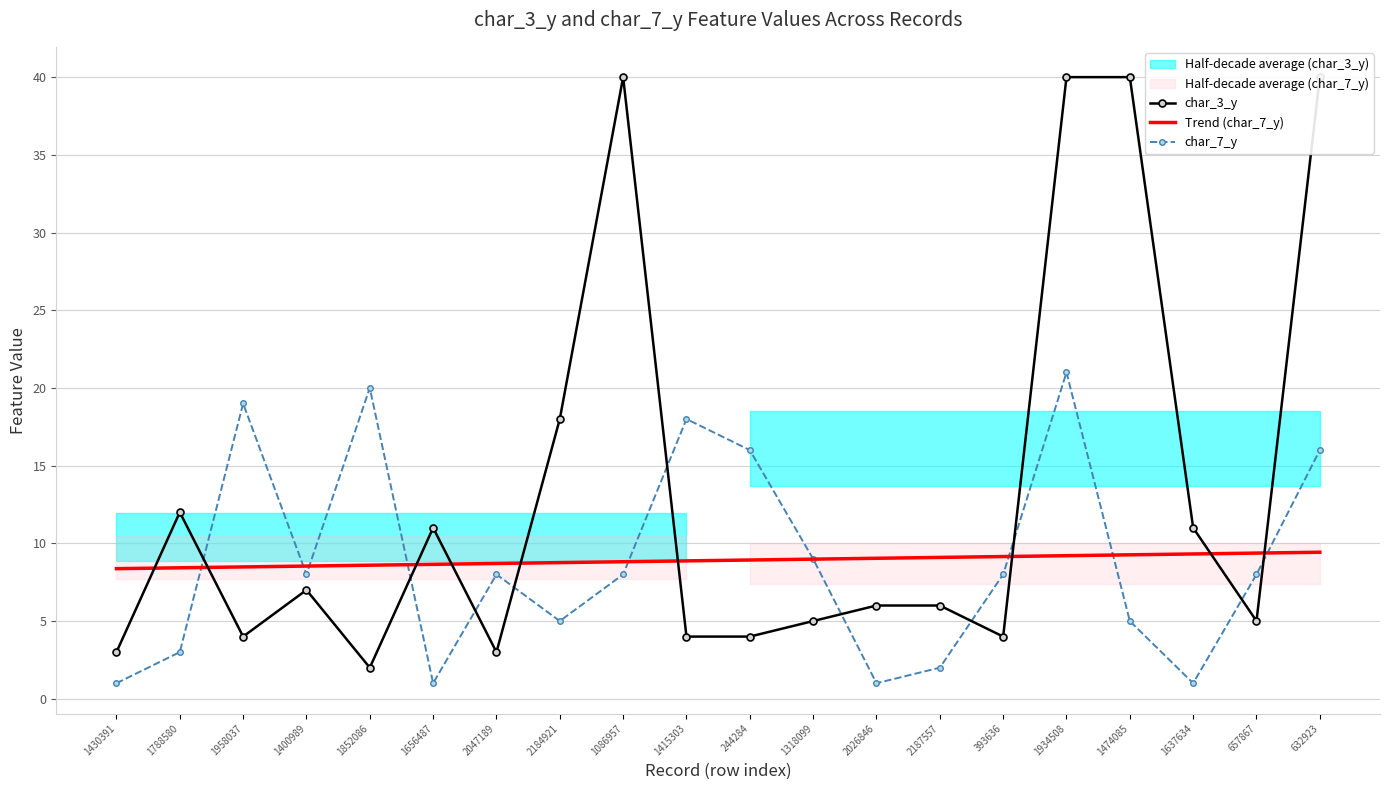

What is the label of the 13th point from the right?

2184921